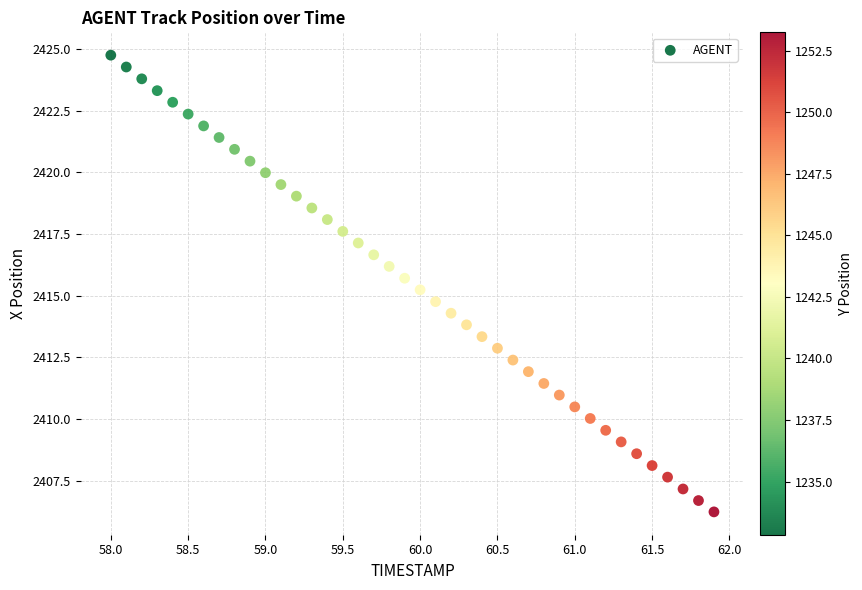

What is the range of X values (max minus min)?

3.9